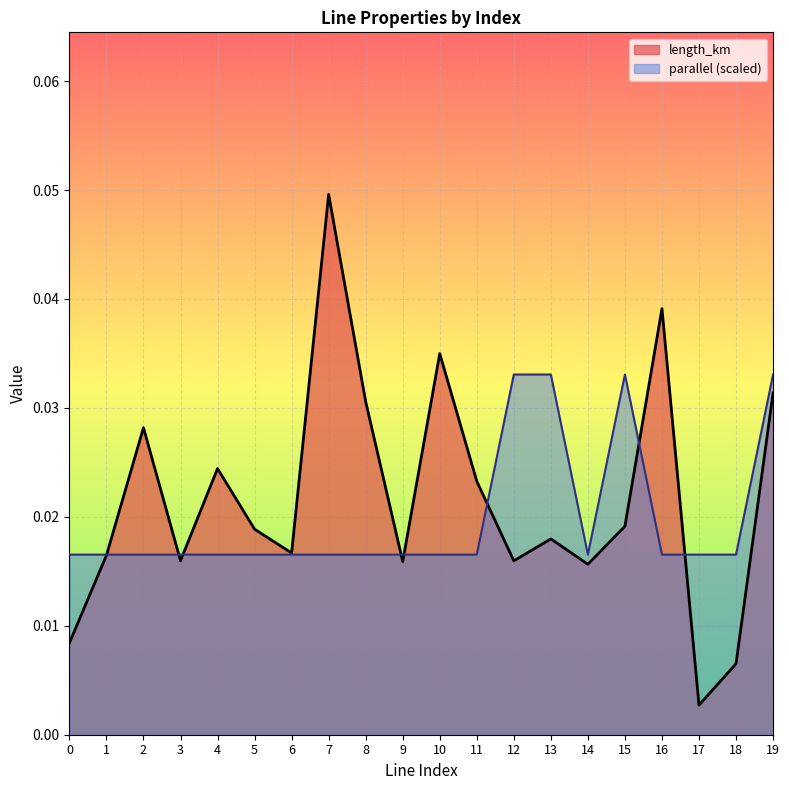

The length_km series shows 0.0 at 9. True or false?

False